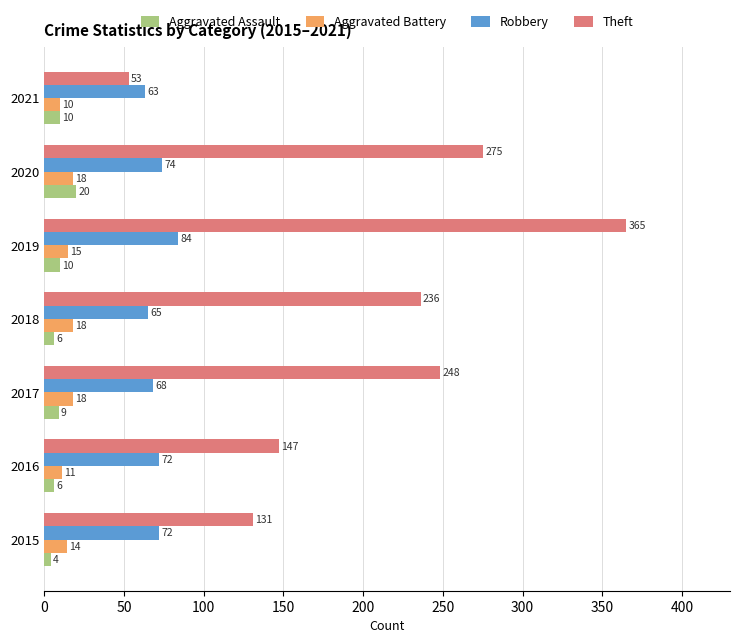

What are all the series names shown in the legend?

Aggravated Assault, Aggravated Battery, Robbery, Theft